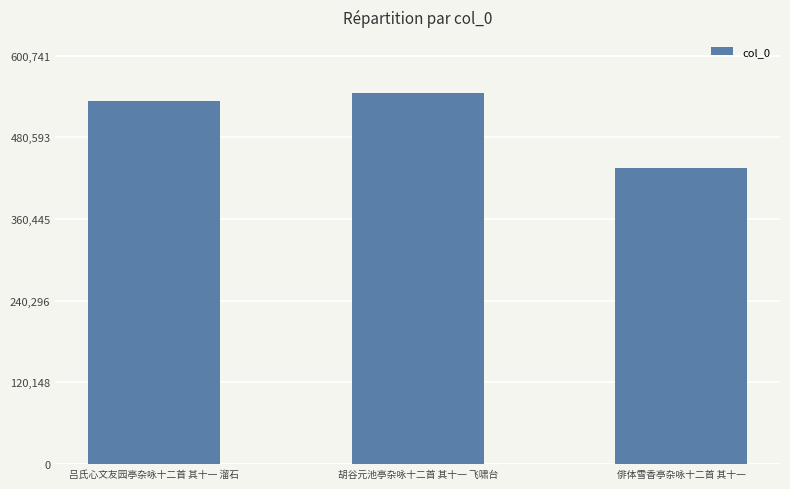

What is the greatest value displayed?

546129